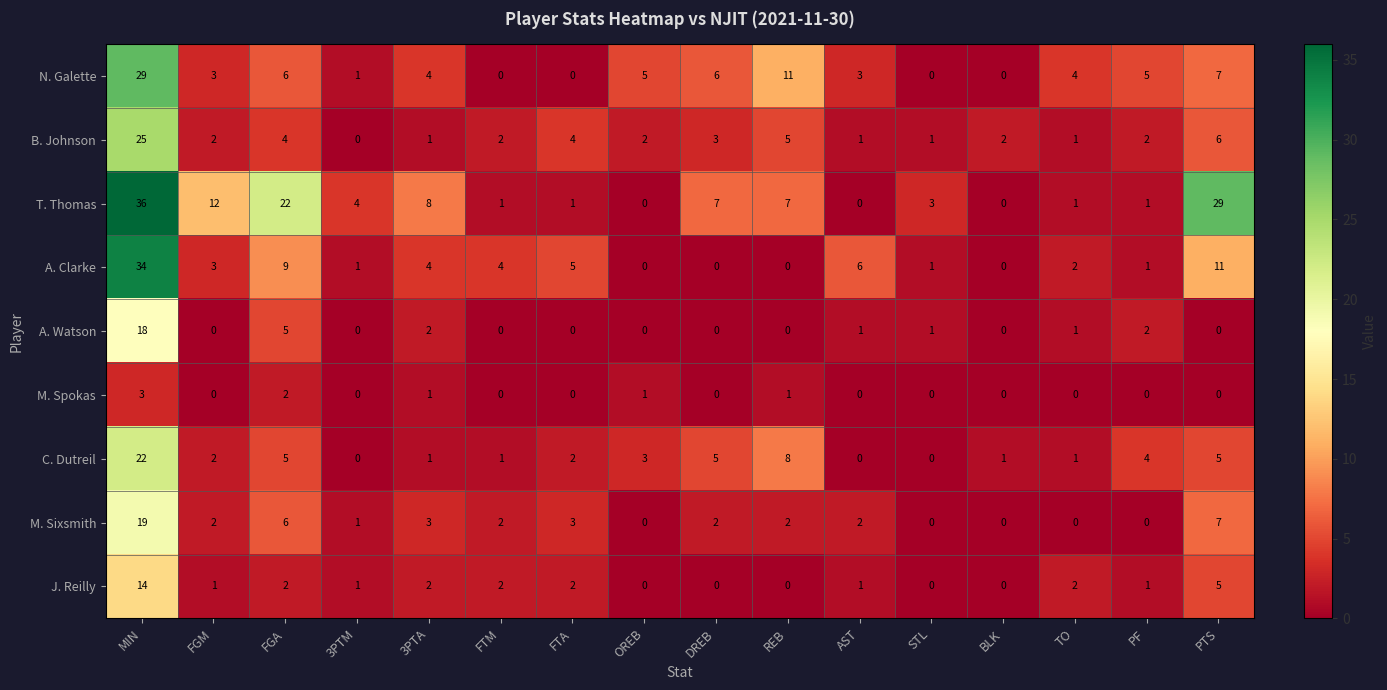

What is the average value of the B. Johnson series?

4